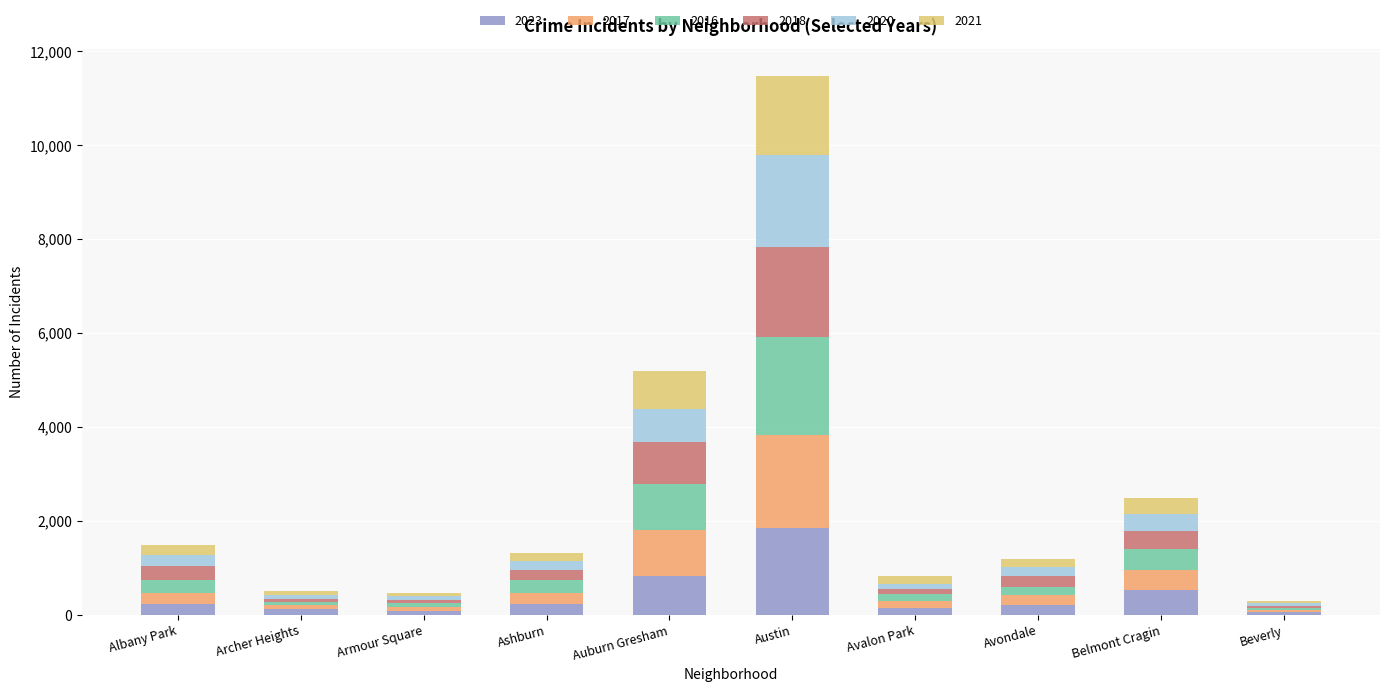

The 2016 series shows 40 at Beverly. True or false?

True